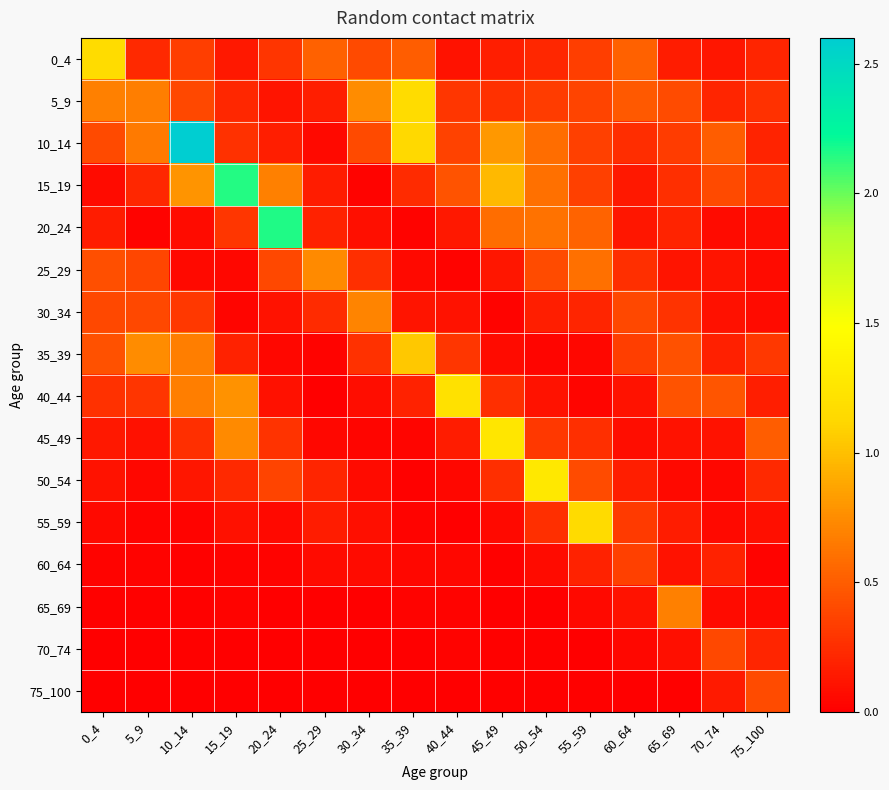

Rank the series by their maximum value, from highest to lowest.

10_14, 20_24, 15_19, 50_54, 45_49, 40_44, 5_9, 0_4, 55_59, 35_39, 25_29, 30_34, 65_69, 75_100, 70_74, 60_64